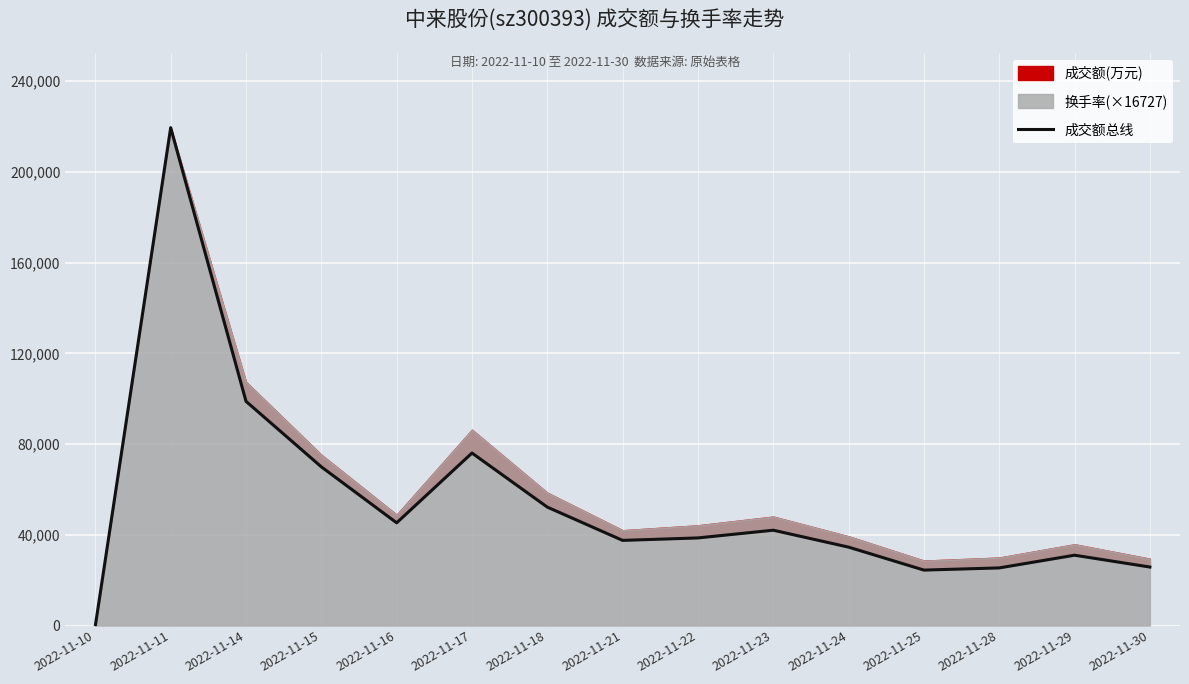

Reading left to right, what are all the values shown in this chart?

0	219463	98818	69941	45269	76033	52193	37524	38608	42010	34550	24432	25391	30991	25776